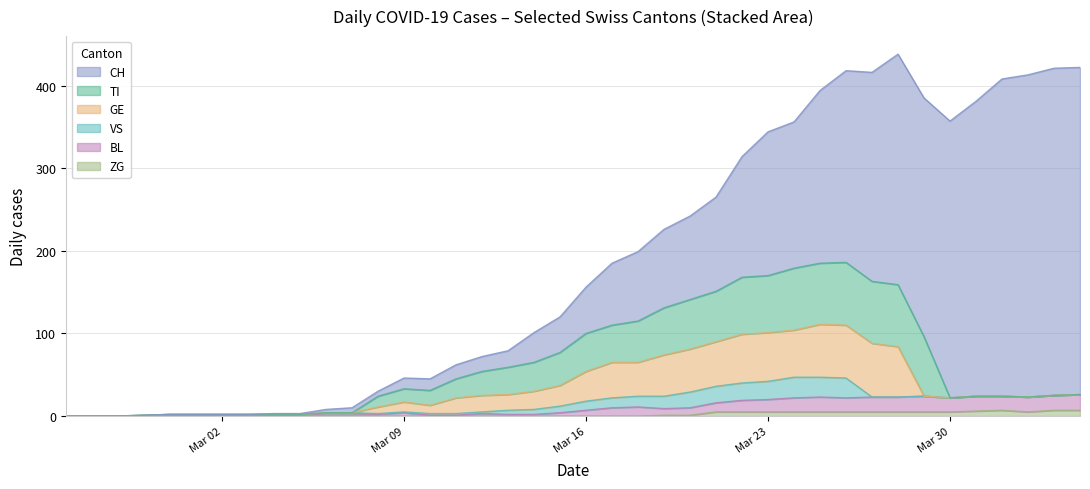

What is the label of the 32nd point from the left?

2020-03-27